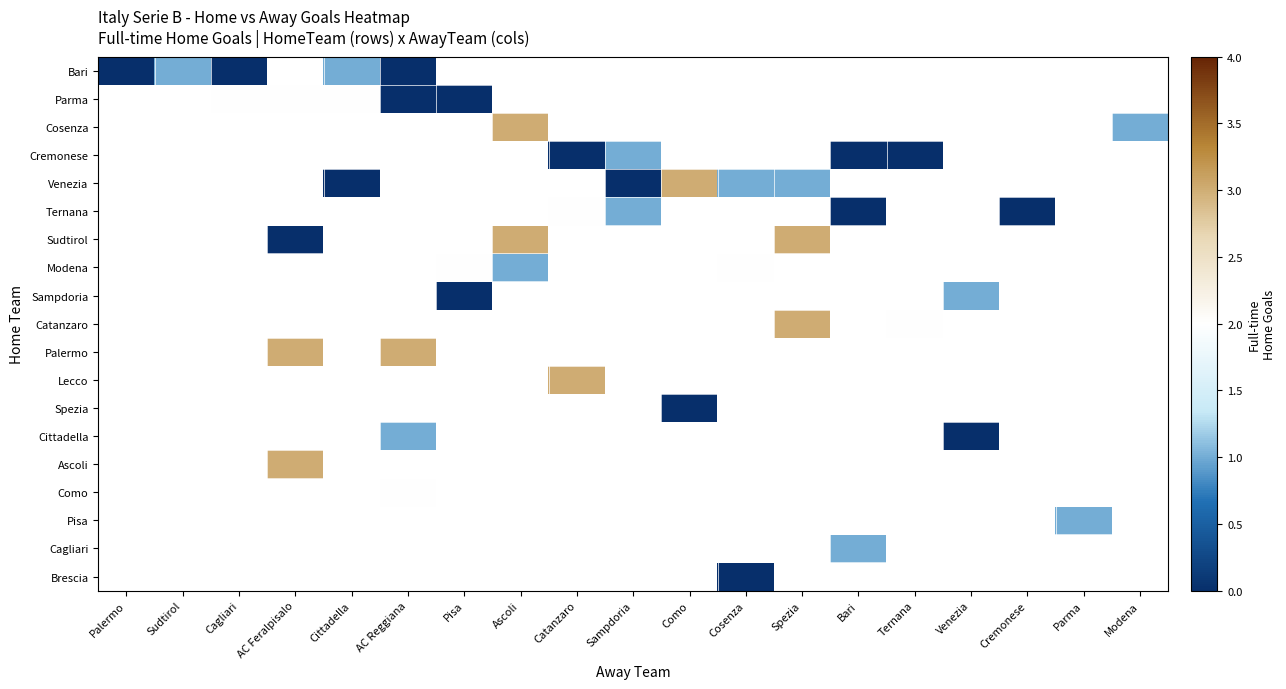

What is the greatest value displayed?

3.0